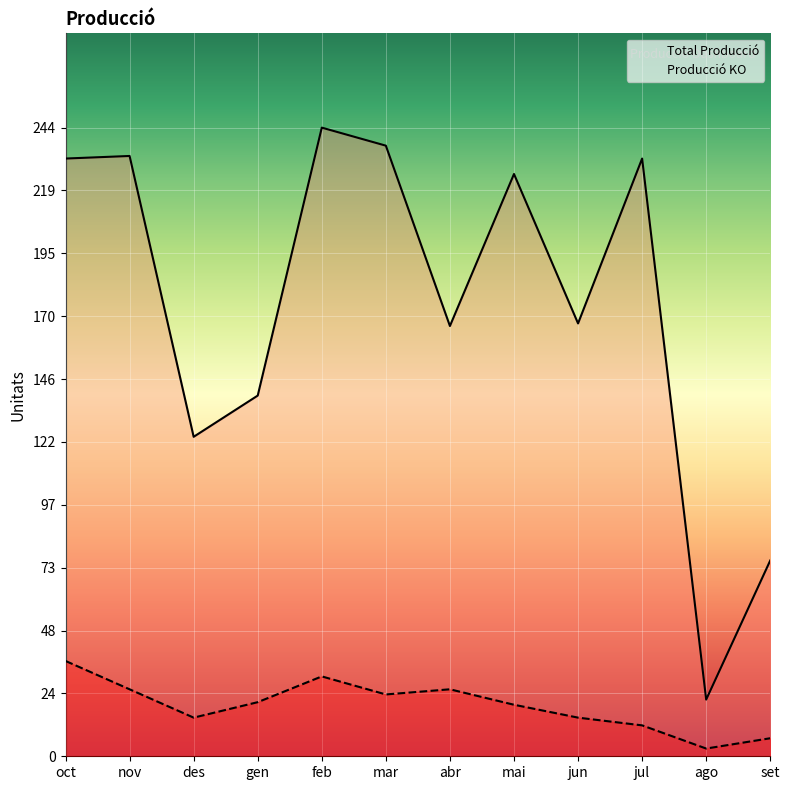

What is the sum of the Total Producció values at ago and jun?

190